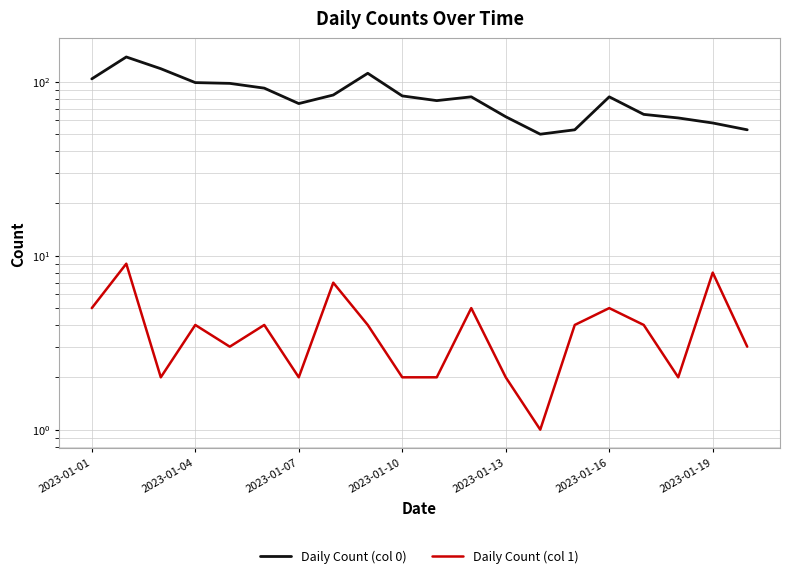

What position from the left is 2023-01-04?

4